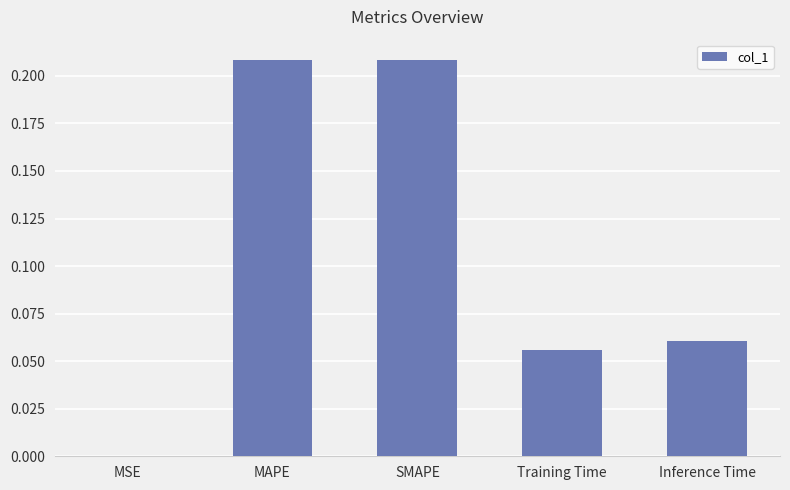

Which has a higher value, Training Time or SMAPE?

SMAPE